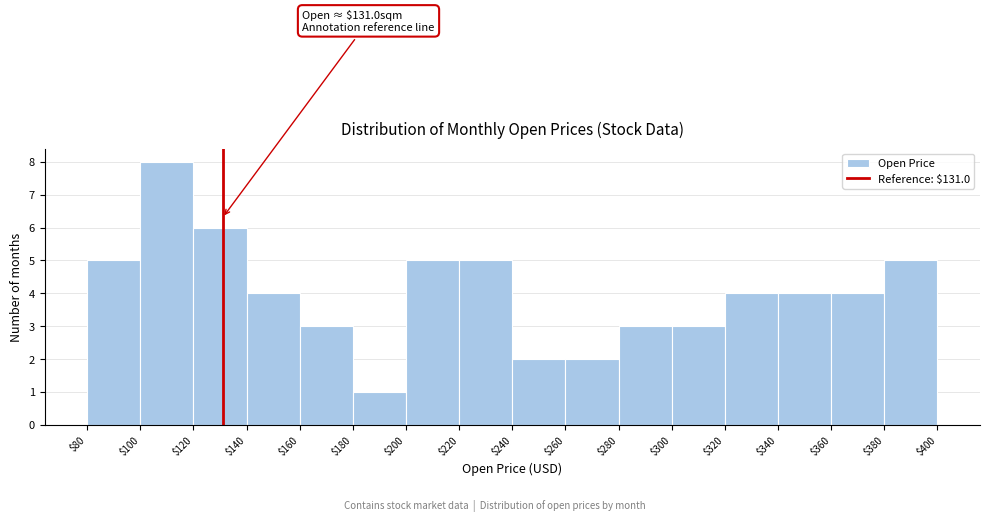

Over which range of the x-axis is the bar tallest?

$100 to $120